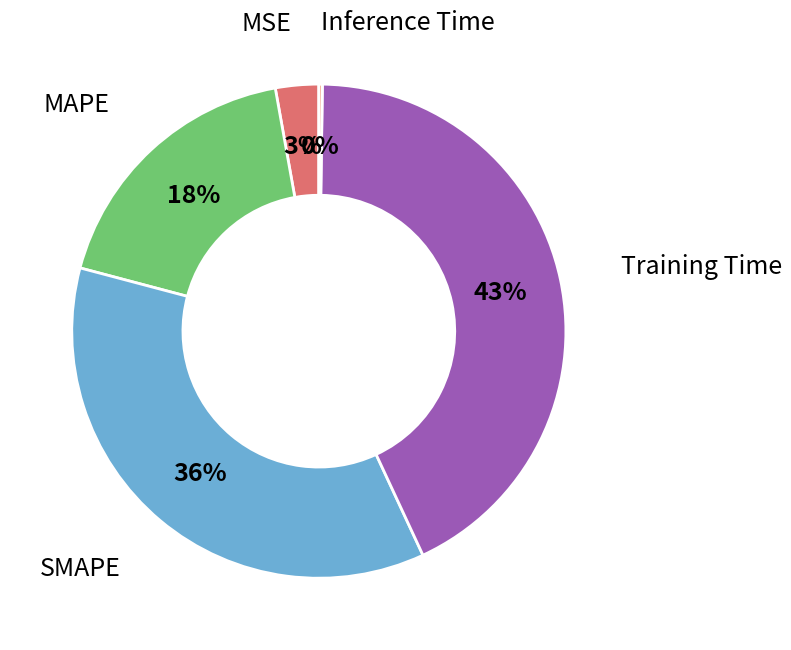

To the nearest percent, what is the average slice percentage?

20%